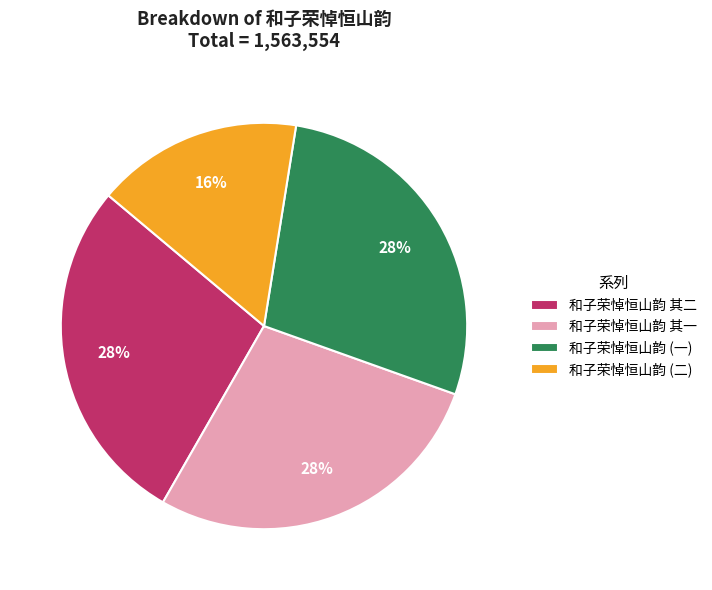

How many slices are in this pie chart?

4